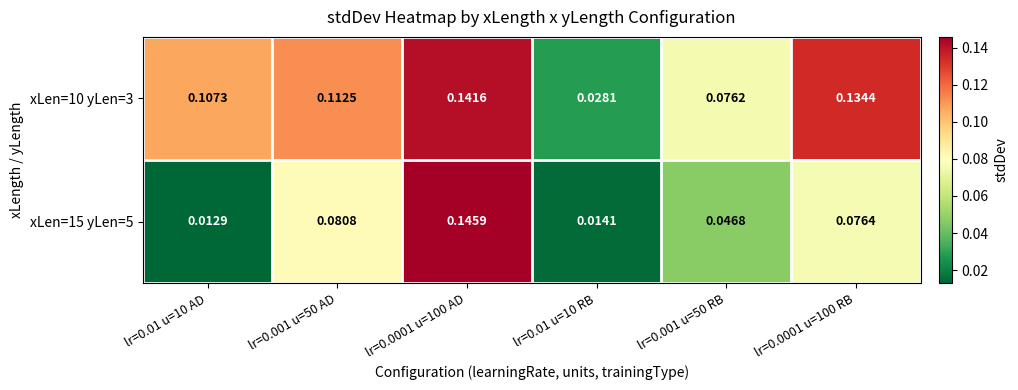

Is the value of xLen=15 yLen=5 at lr=0.0001 u=100 RB greater than the value of xLen=10 yLen=3 at lr=0.001 u=50 RB?

Yes